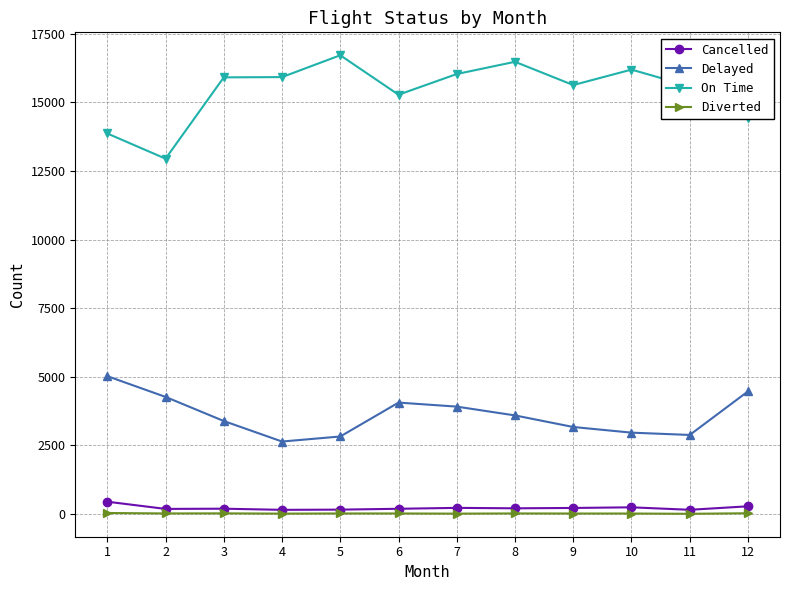

Which series has the largest total across all categories?

On Time